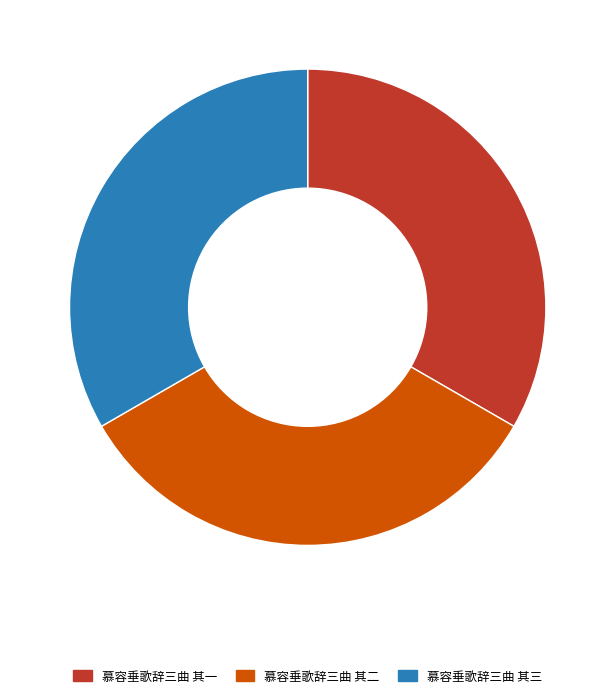

Do 慕容垂歌辞三曲 其三 and 慕容垂歌辞三曲 其一 together represent more than half of the pie?

Yes